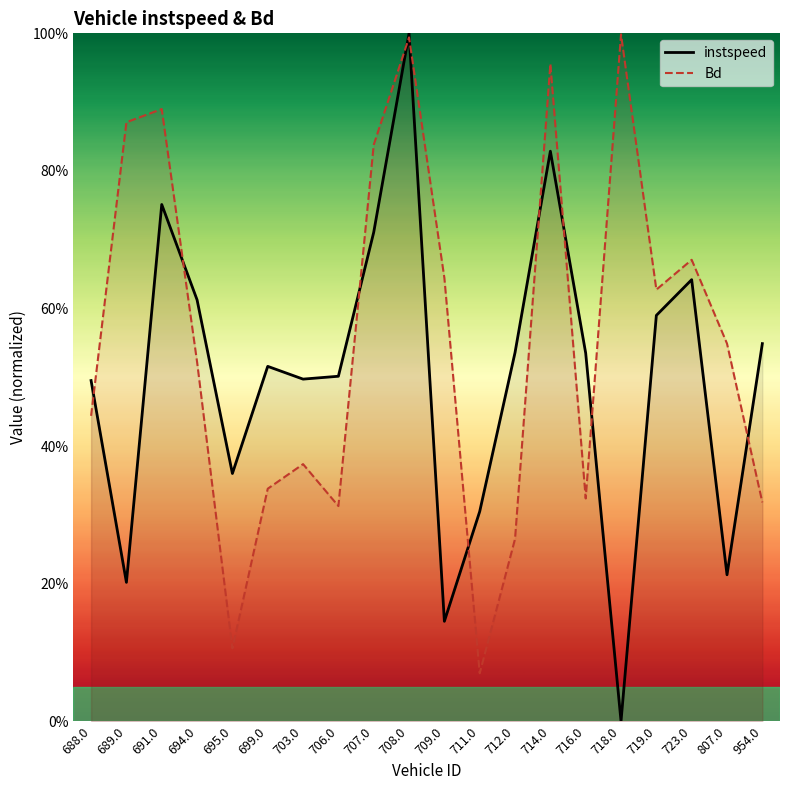

Rank the series by their maximum value, from lowest to highest.

Bd, instspeed